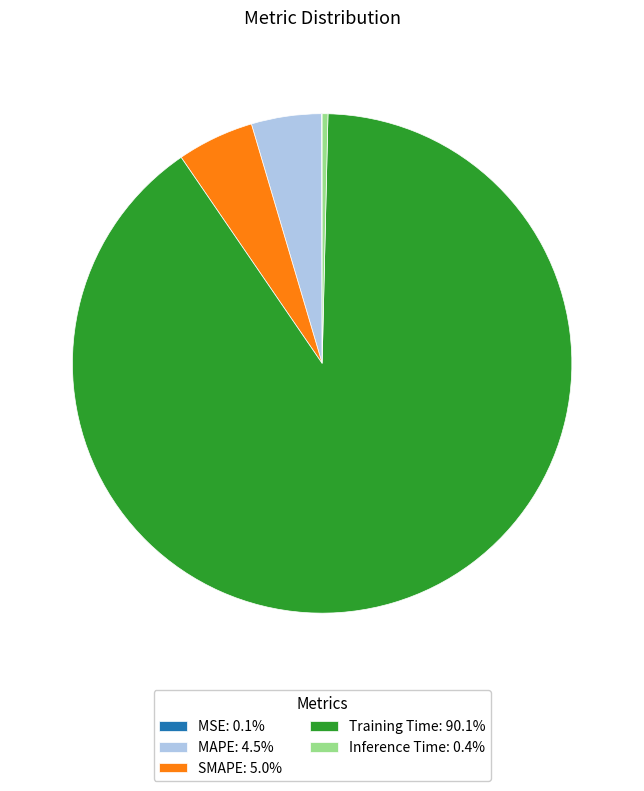

Combined, do Training Time: 90.1% and MAPE: 4.5% account for over 50%?

Yes